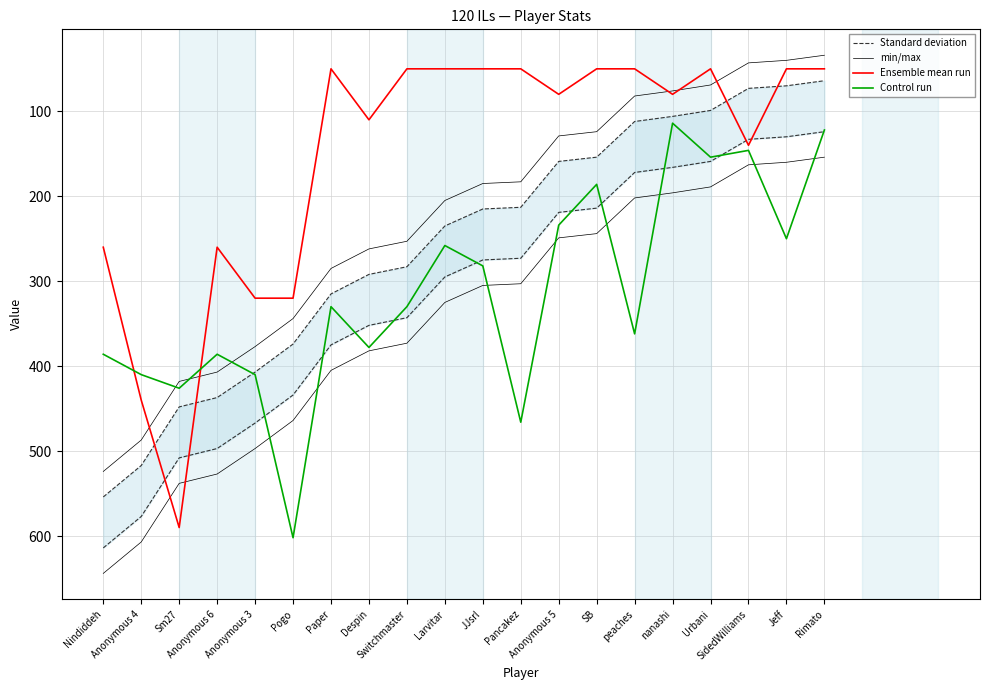

Between which two adjacent categories do Standard deviation and Ensemble mean run first intersect?

Anonymous 4 and Sm27